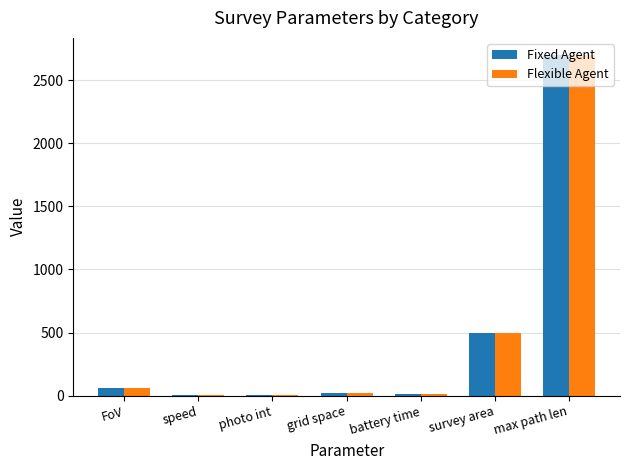

What is the sum of all Fixed Agent values?

3301